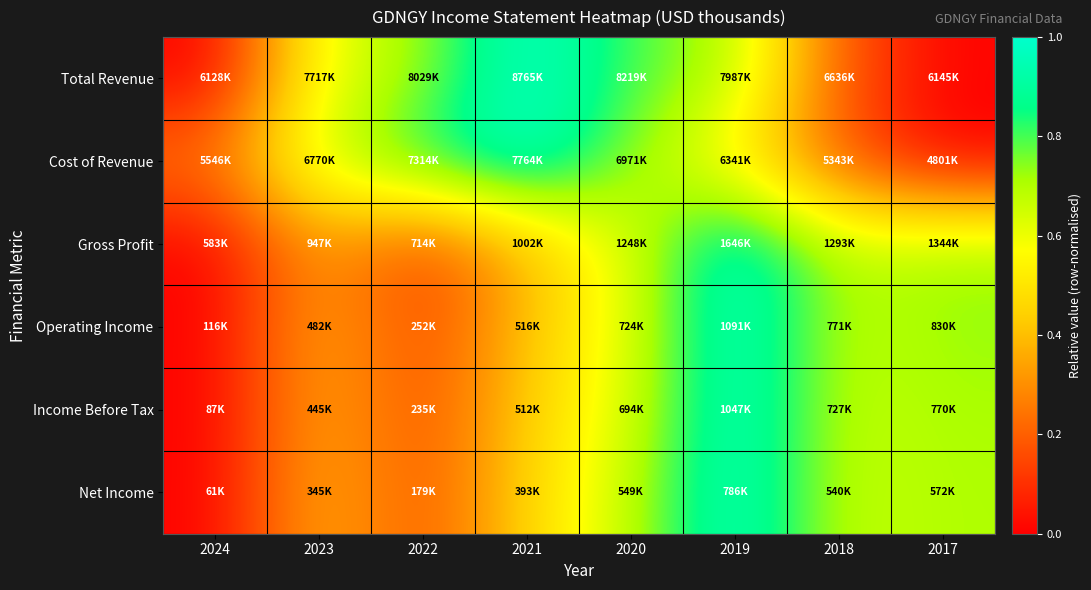

How many categories are shown in the chart?

8